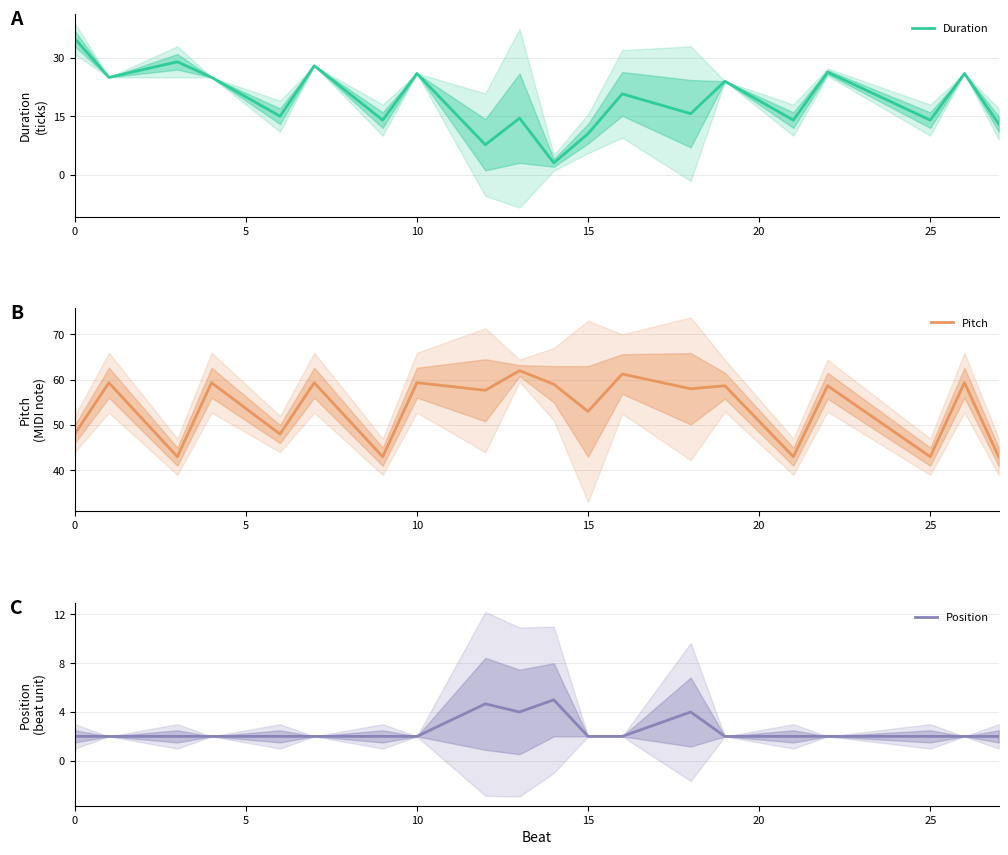

How many data points in Pitch are above 58?

10